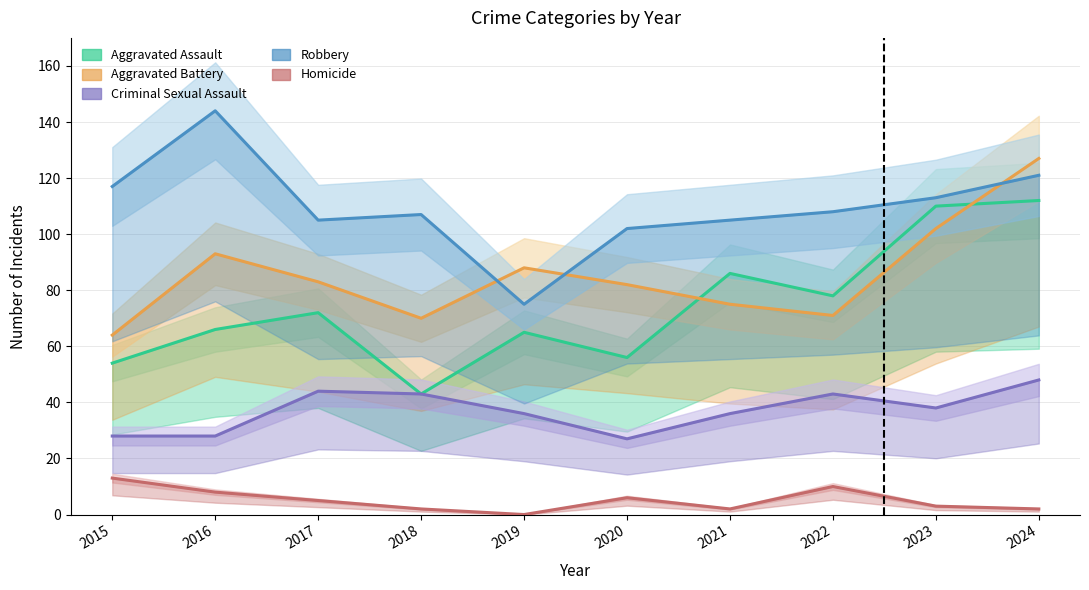

What is the difference between the Criminal Sexual Assault values at 2020 and 2023?

11